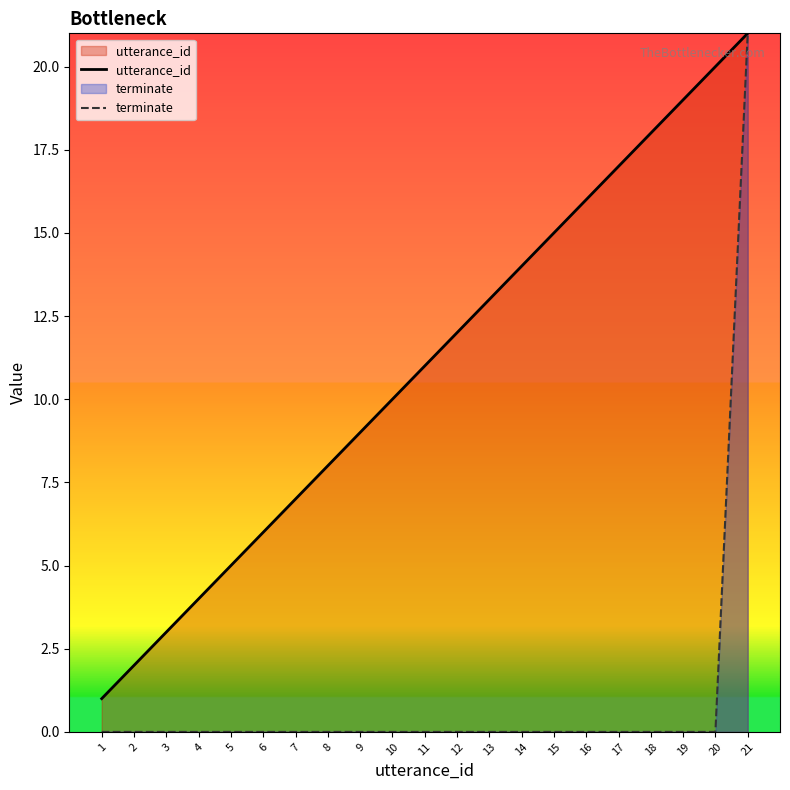

What is the value of the utterance_id point at the 8th from the left?

8